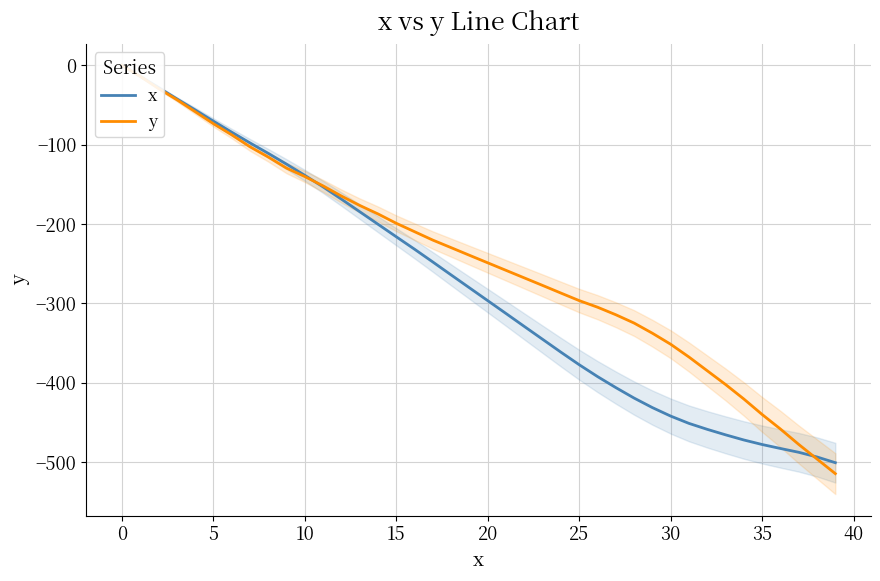

What is the difference between the x values at 29 and 13?

246.8